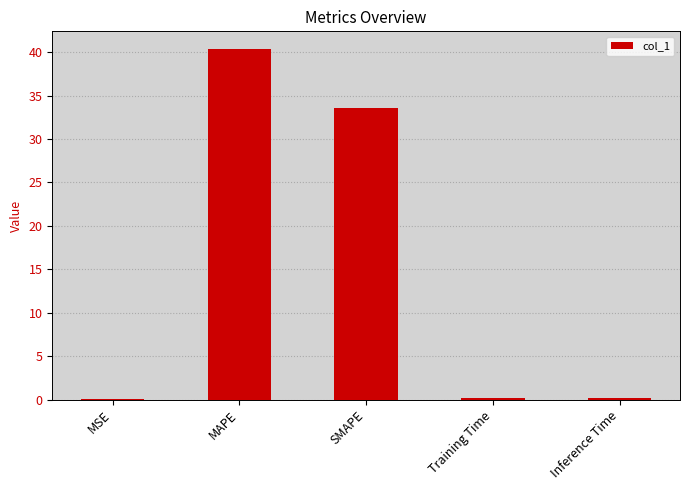

What is the change in value from MAPE to Training Time?

-40.2